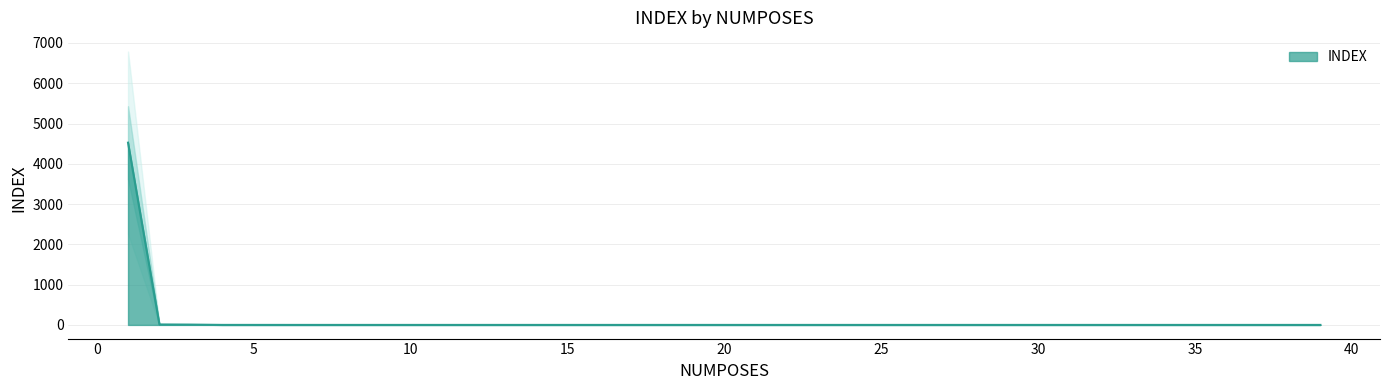

What is the value of the 1st point from the left?

4524.7